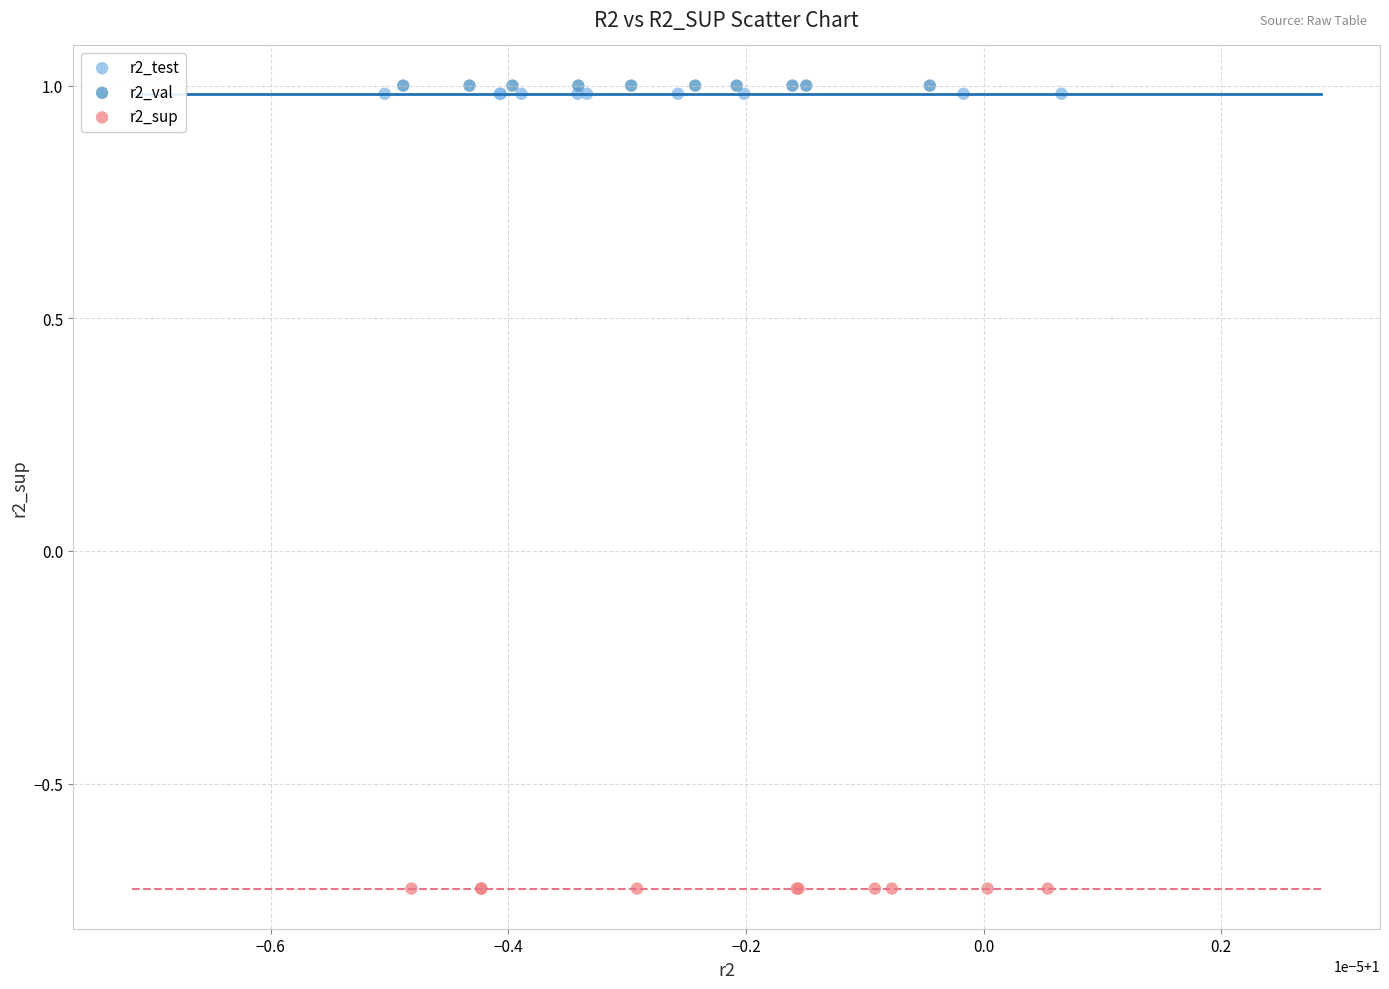

Which series reaches the minimum Y coordinate?

r2_sup